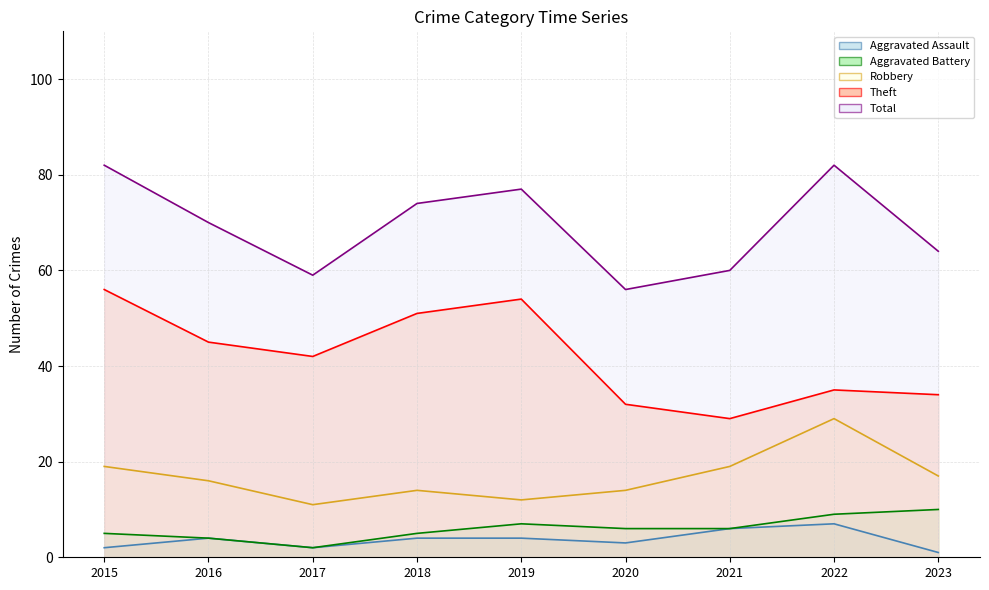

Is it true that Aggravated Battery equals 5 at 2015?

True